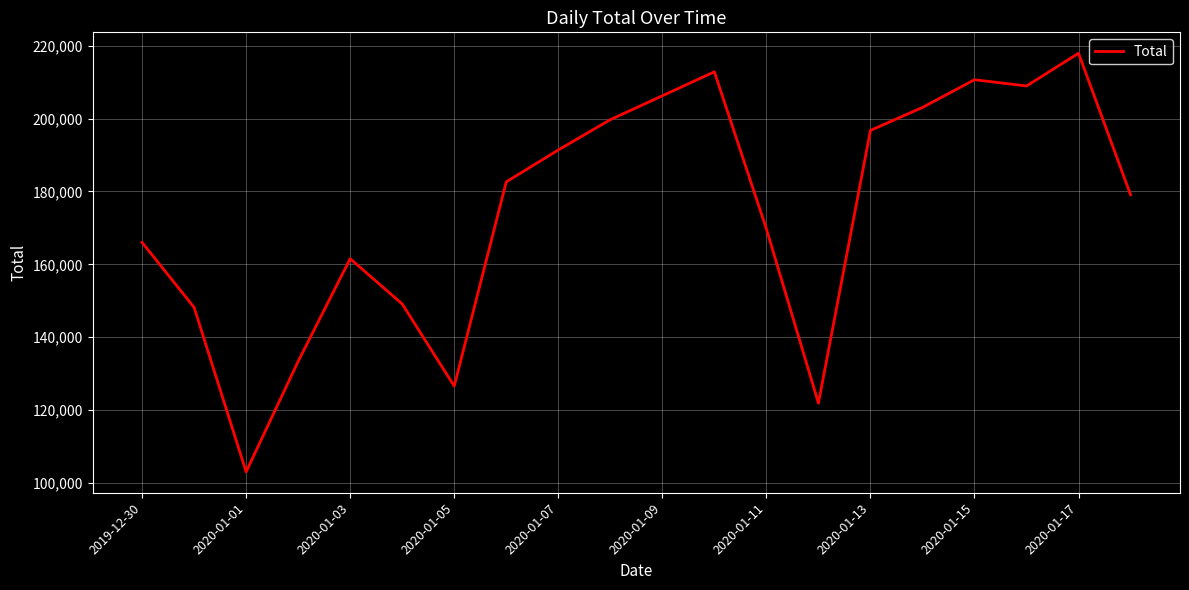

What is the minimum value shown in the chart?

103070